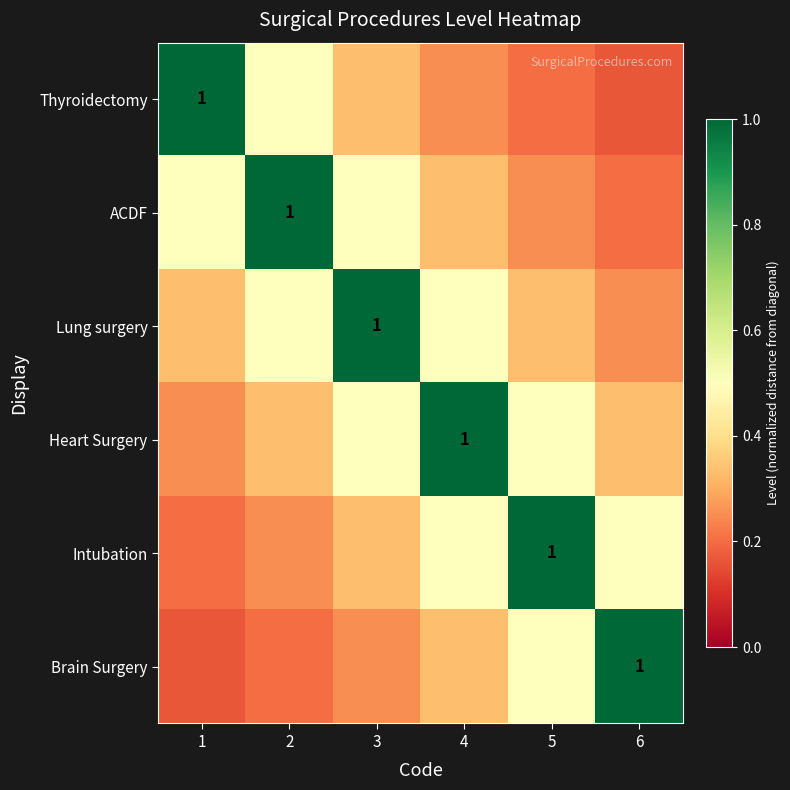

Which series changed the most between 2 and 3?

ACDF